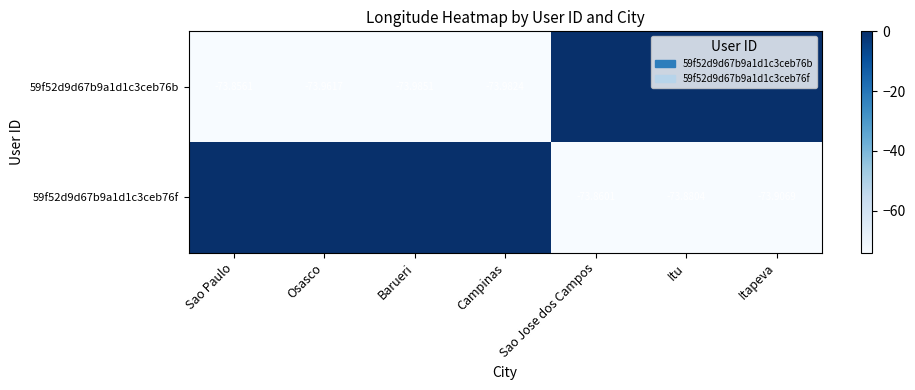

List the series in order of their peak value, highest first.

59f52d9d67b9a1d1c3ceb76b, 59f52d9d67b9a1d1c3ceb76f